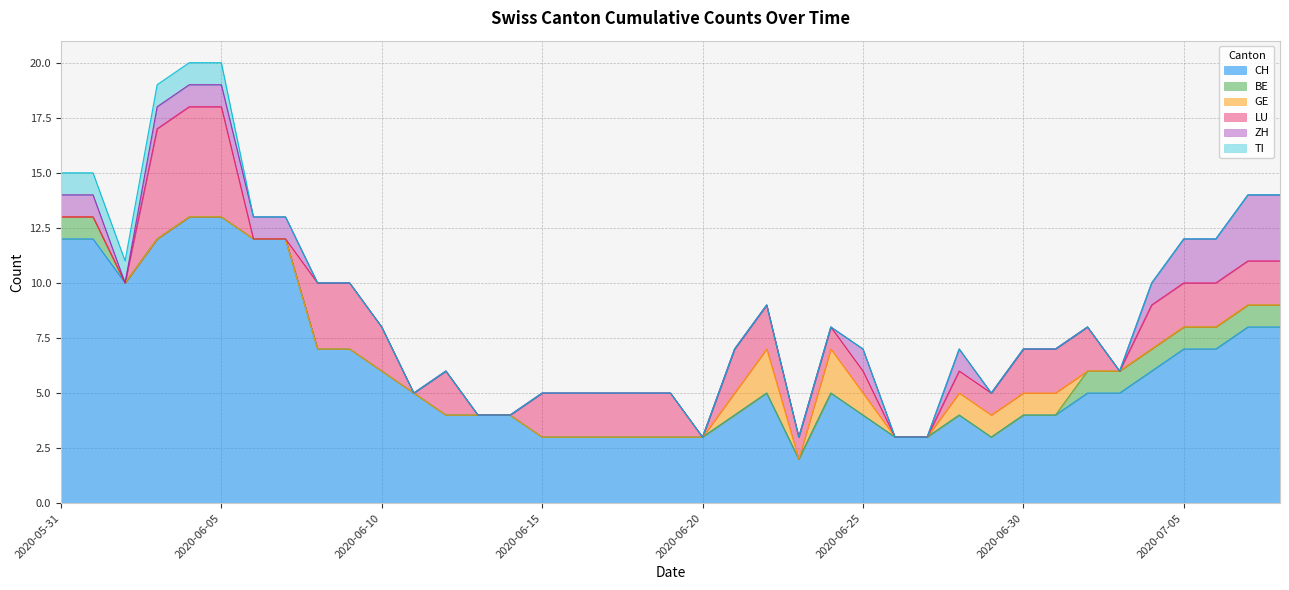

In ZH, how many points are higher than both neighbors (excluding endpoints)?

2